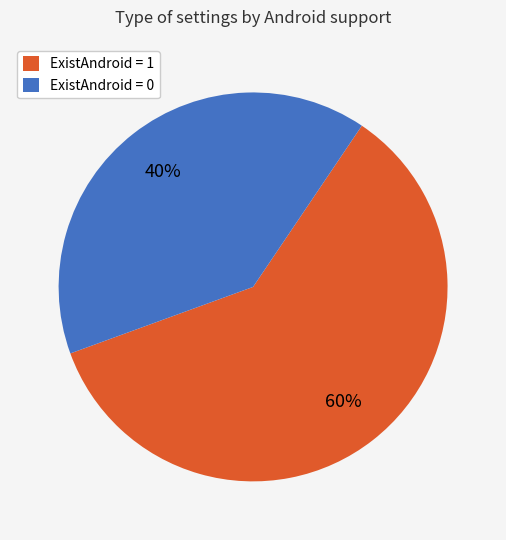

What is the smallest slice in the pie chart?

ExistAndroid = 0